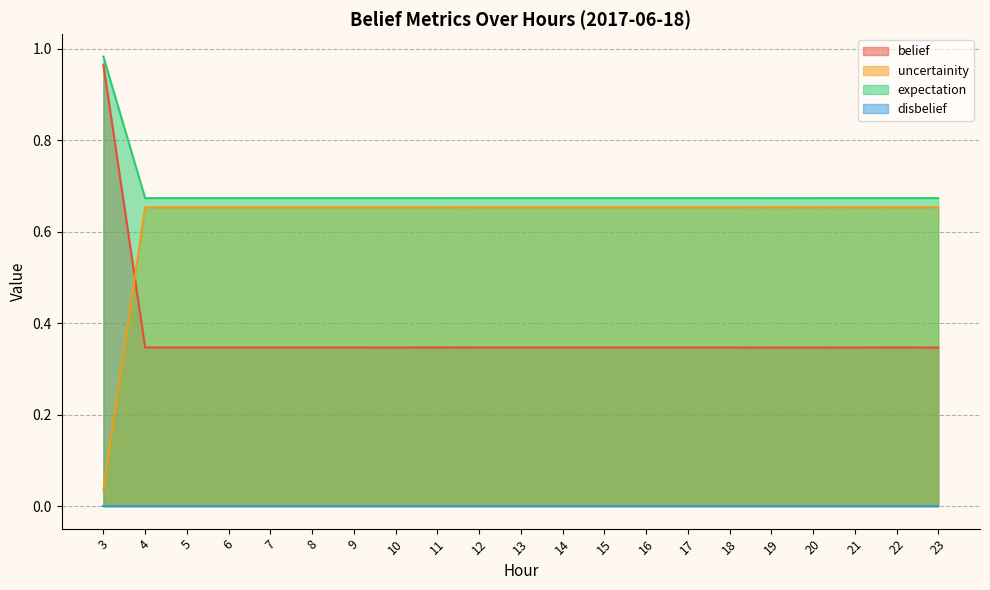

What is the average value of the belief series?

0.7